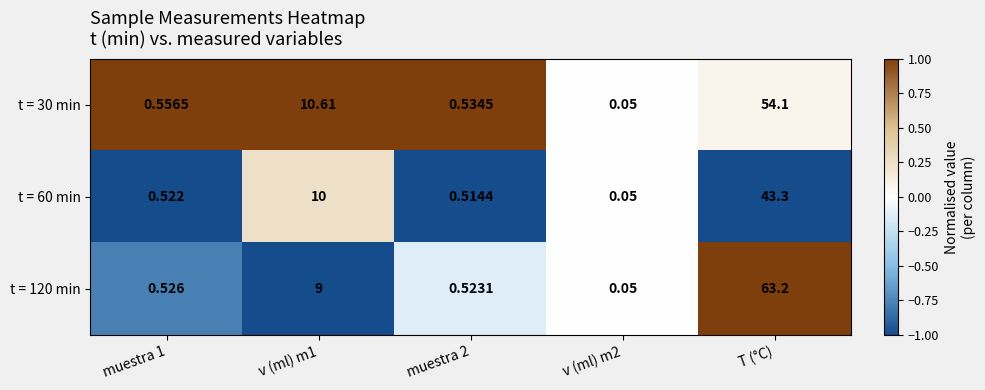

At which category is the sum across all series the highest?

T (°C)